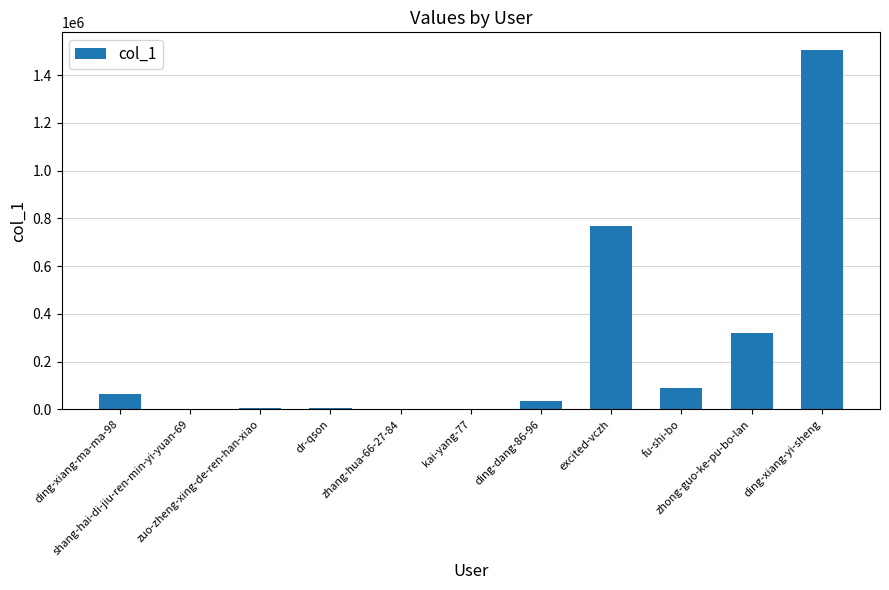

What is the sum of all values?

2797716